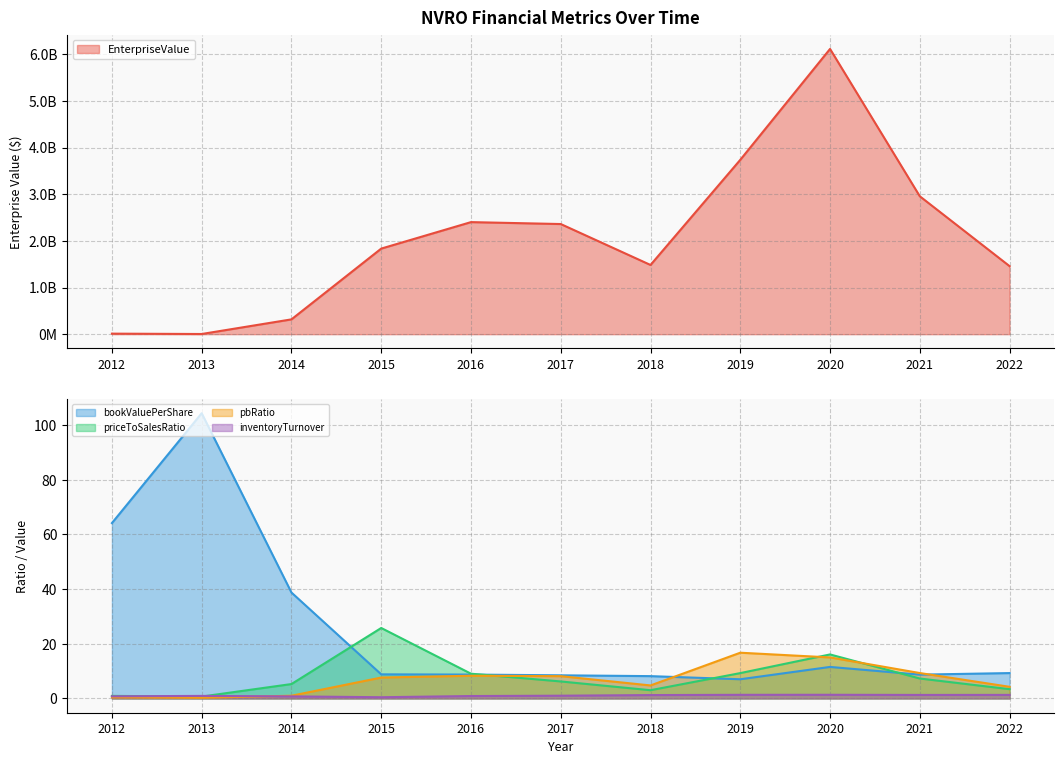

Where is the first local minimum for inventoryTurnover?

2015